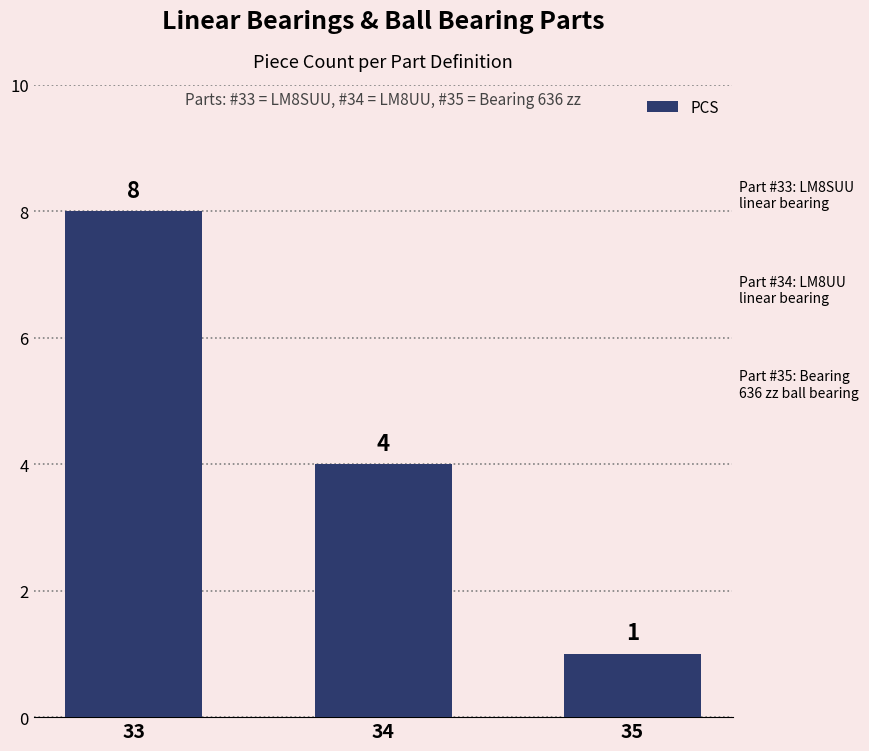

What is the value of the 1st bar from the left?

8